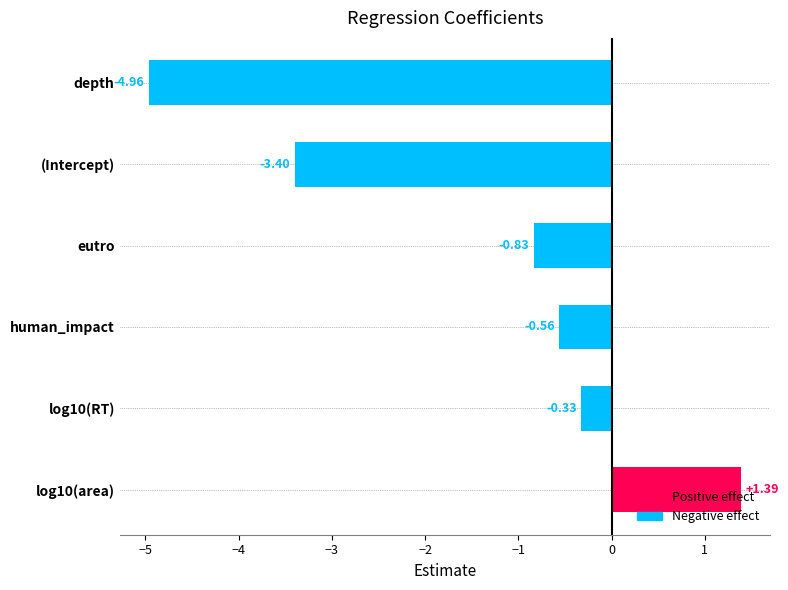

At which category does the chart reach its minimum across all series?

depth